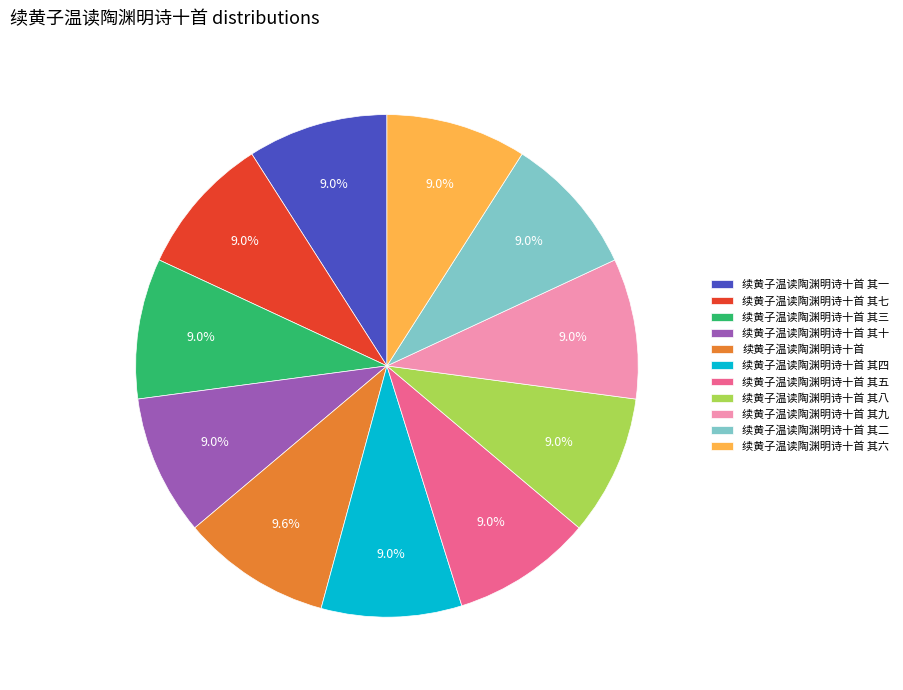

What is the largest slice in the pie chart?

续黄子温读陶渊明诗十首